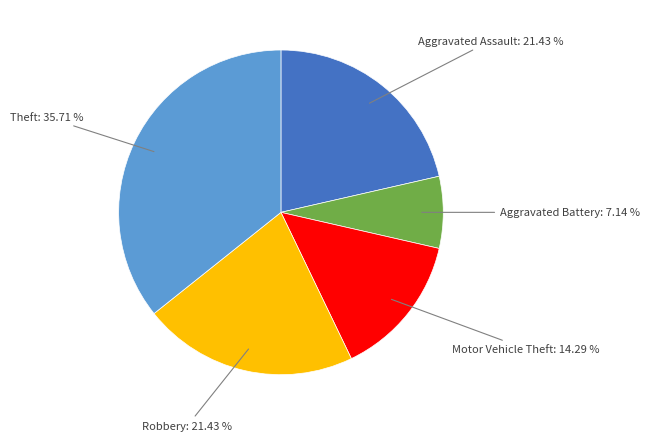

Between Aggravated Assault and Motor Vehicle Theft, which is larger?

Aggravated Assault